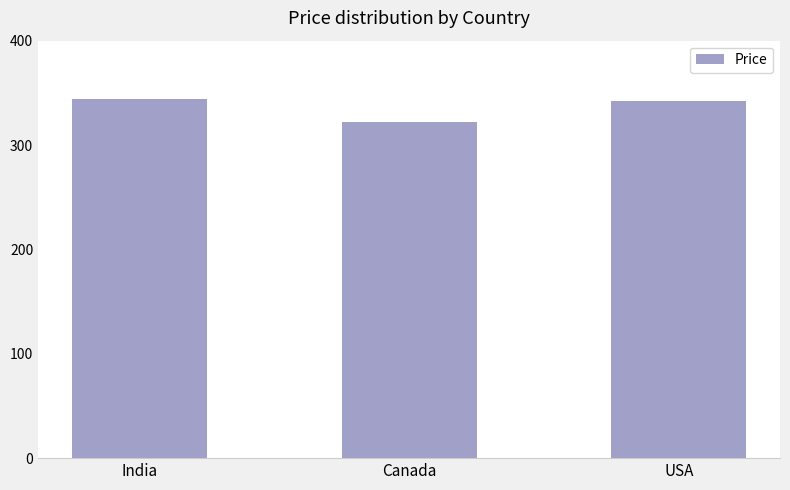

What is the greatest value displayed?

344